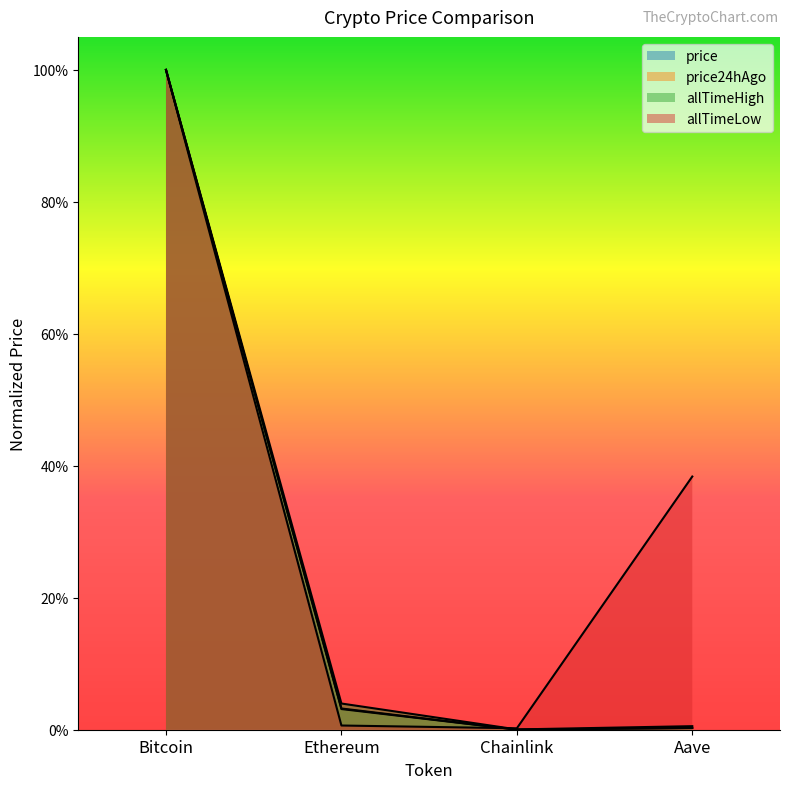

True or false: allTimeHigh and price intersect in this chart.

False